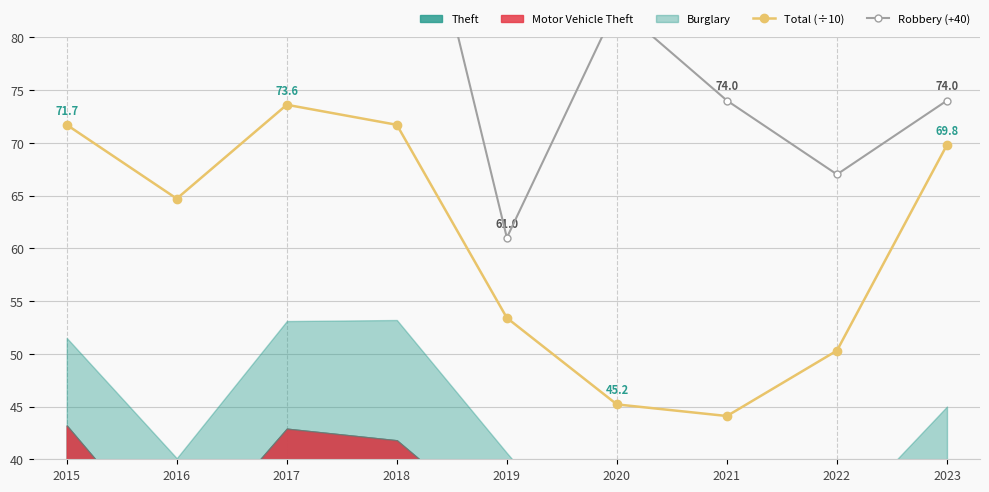

Is it true that Robbery (+40) equals 104.0 at 2018?

True